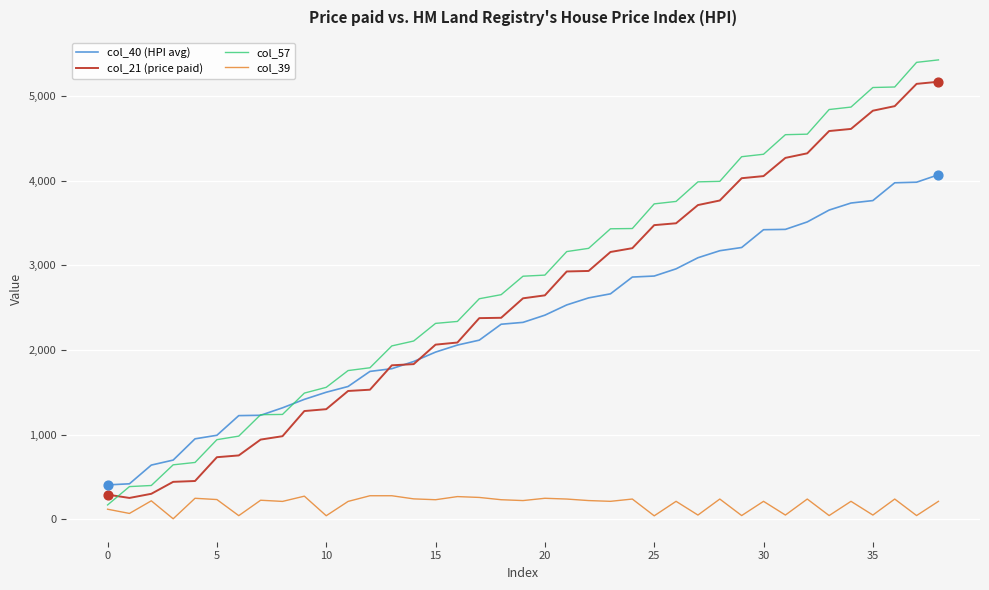

Which series has the widest spread of values?

col_57